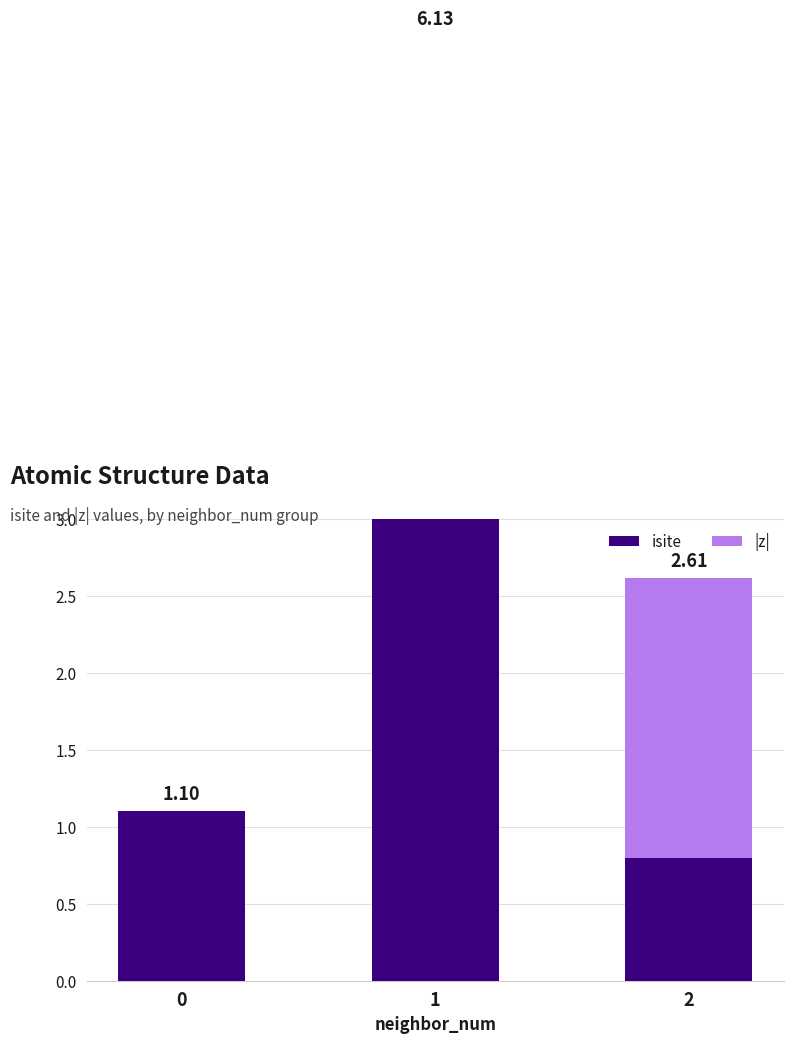

What is the value of the isite bar at the 1st from the left?

1.1